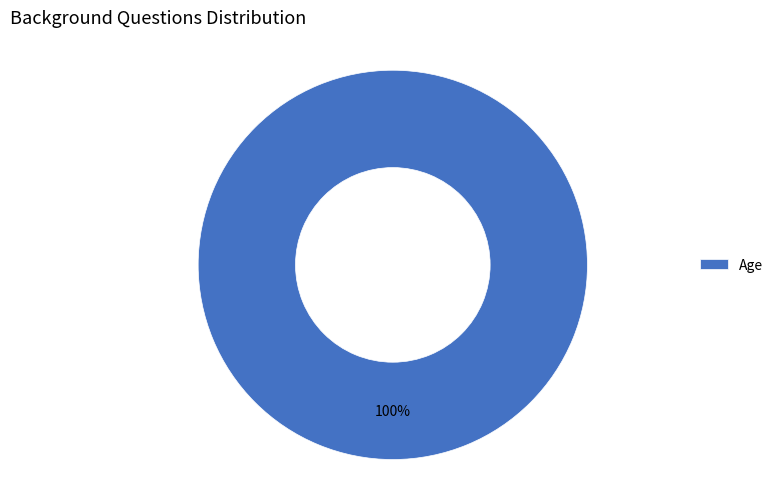

What is the majority slice?

Age